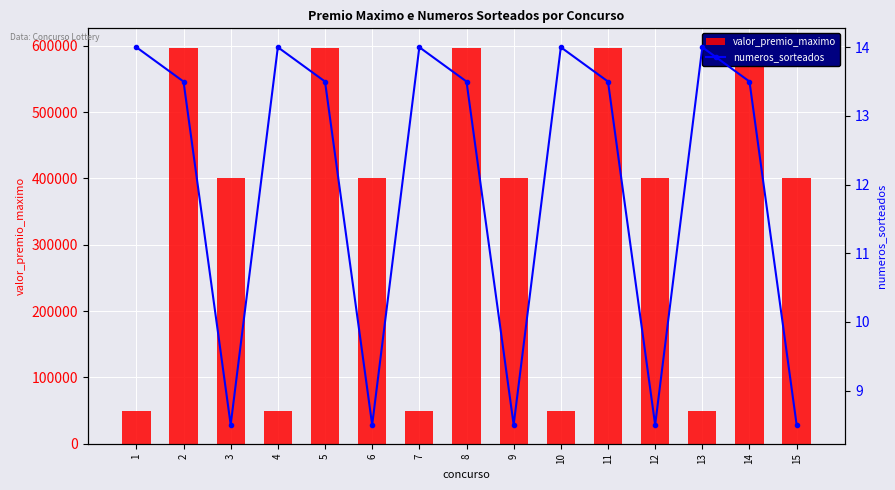

Between 11 and 14, which is larger?

11